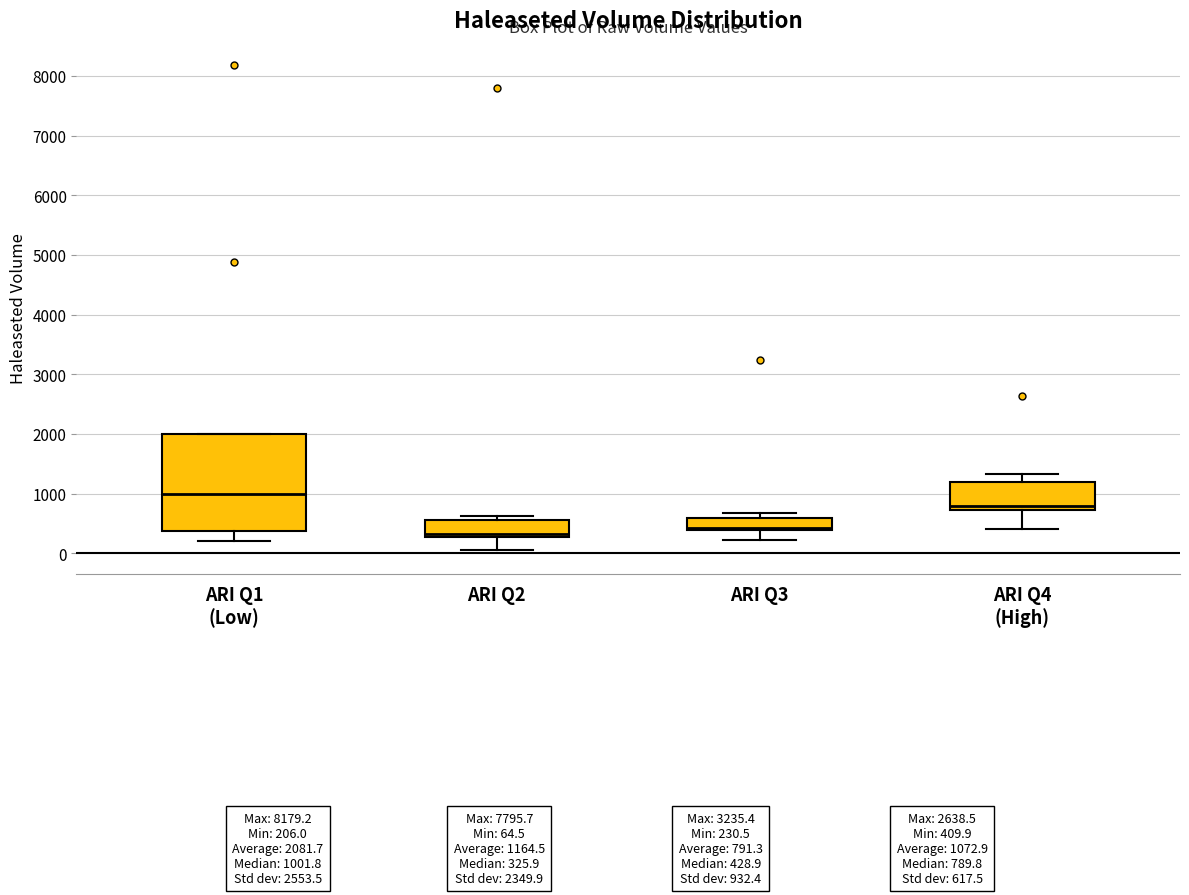

Reading left to right, read every box against the y-axis: the position of its median line, the range the box covers, and the ends of its whiskers. The values are not printed on the chart, so give them approximately, as read against the axis.

ARI Q1 (Low): median 1000, box 400 to 2000, whiskers 200 to 2000
ARI Q2: median 300 (just above the box's lower edge), box 300 to 600, whiskers 100 to 600 (just above the box's upper edge)
ARI Q3: median 400 (just above the box's lower edge), box 400 to 600, whiskers 200 to 700
ARI Q4 (High): median 800, box 700 to 1200, whiskers 400 to 1300